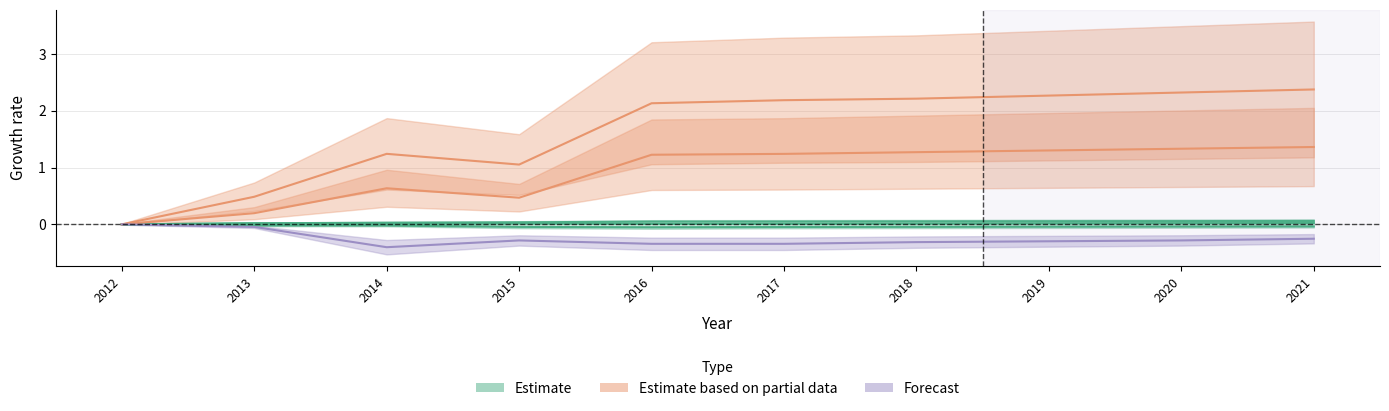

Reading left to right, transcribe all the data shown in this chart.

Estimate: 0.0	0.0	0.0	0.0	0.0	0.1	0.1	0.1	0.1	0.1
Estimate based on partial data: 0.0	0.5	1.2	1.1	2.1	2.2	2.2	2.3	2.3	2.4
Forecast: 0.0	-0.0	-0.4	-0.3	-0.3	-0.3	-0.3	-0.3	-0.3	-0.3